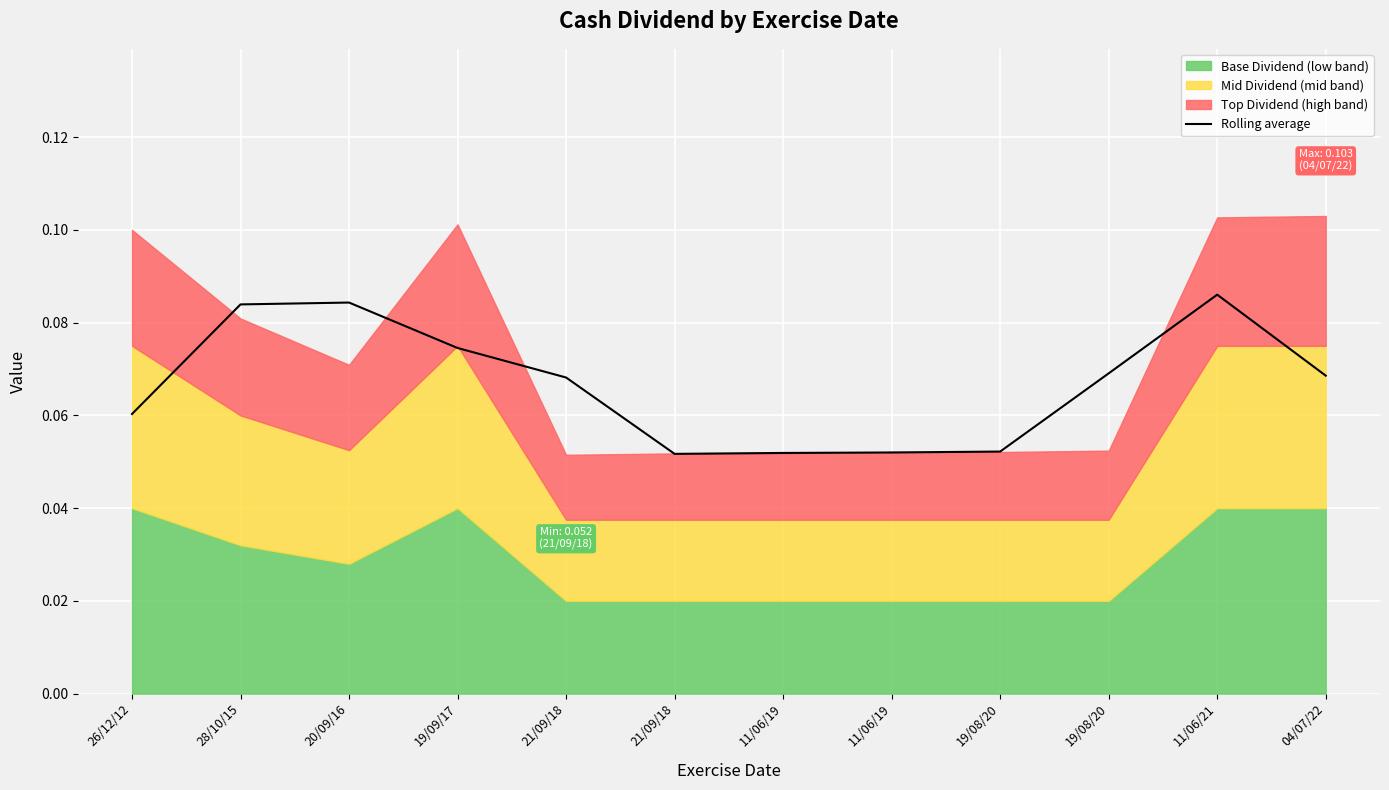

True or false: there are more than 0 points higher than both neighbors.

True